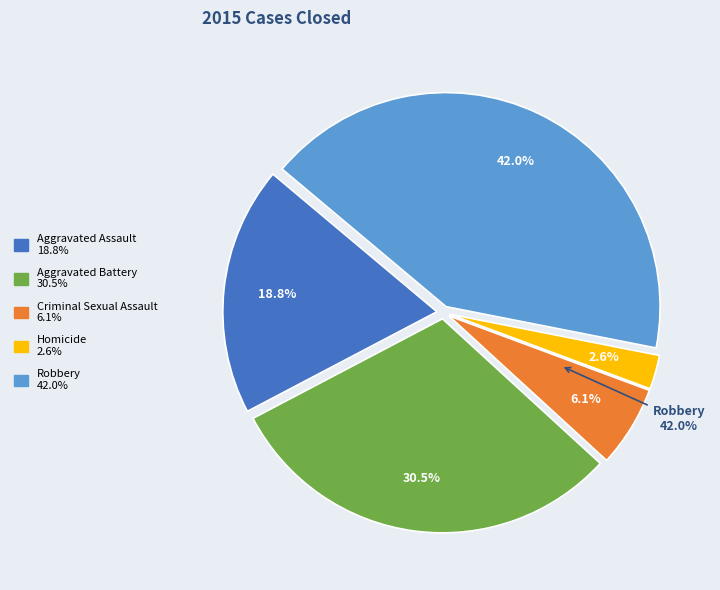

The Robbery slice represents 42% of the pie. True or false?

True